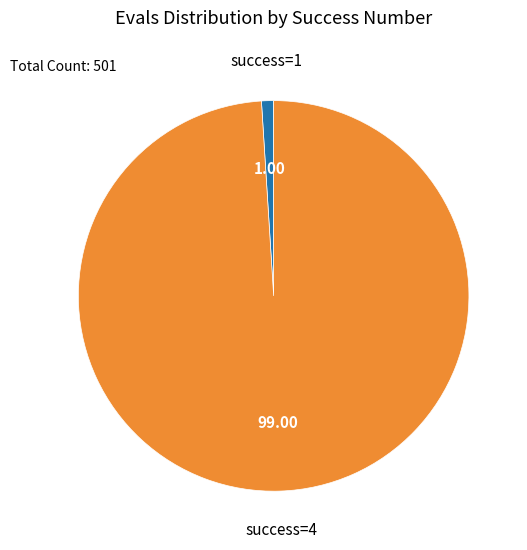

Is there a majority slice in this chart?

Yes